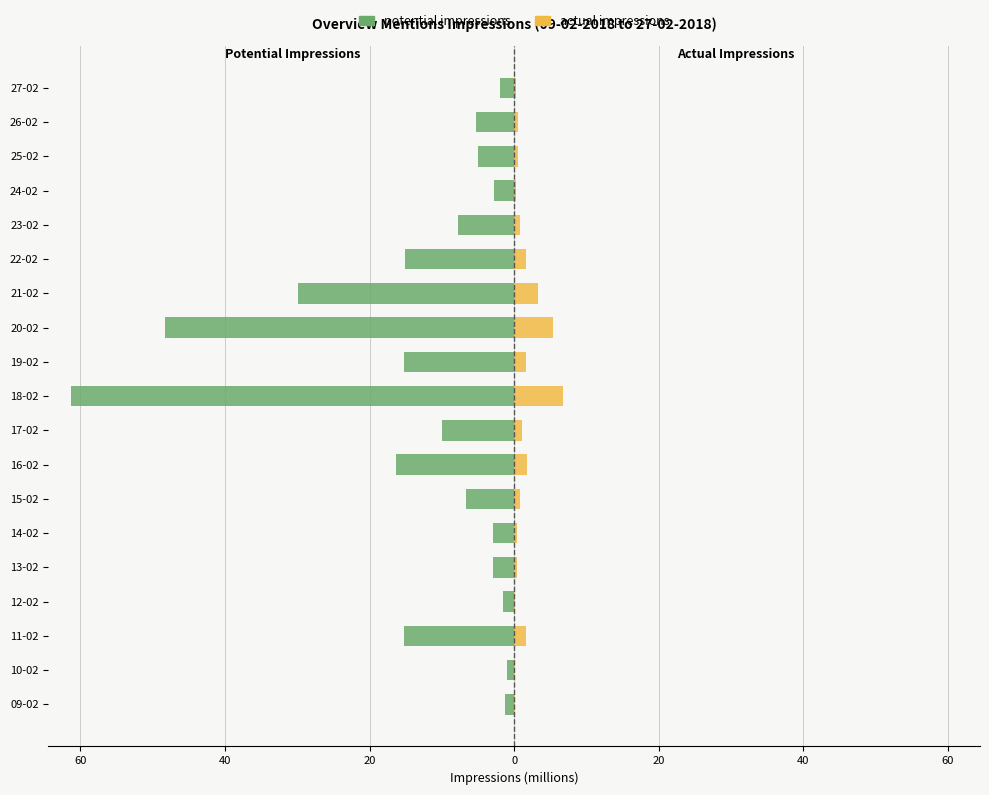

What is the difference between the actual impressions values at 16-02 and 26-02?

1.2